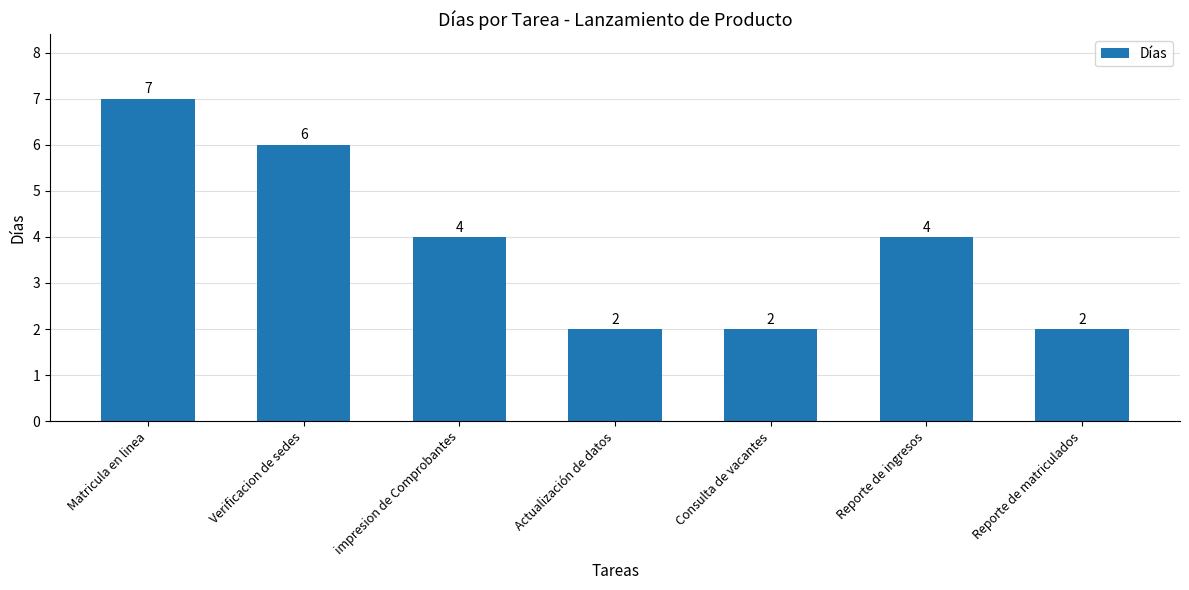

How many distinct data groups are displayed?

1